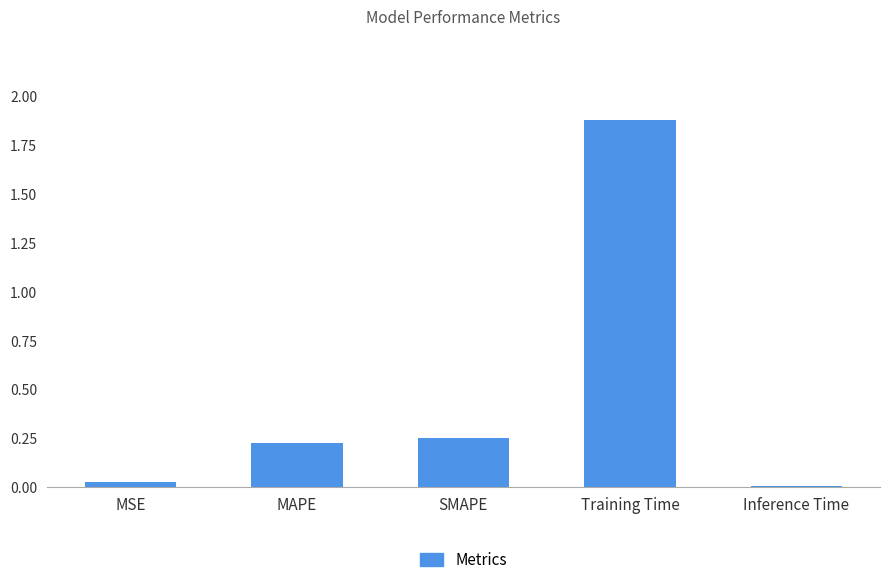

How many bars are there in total?

5